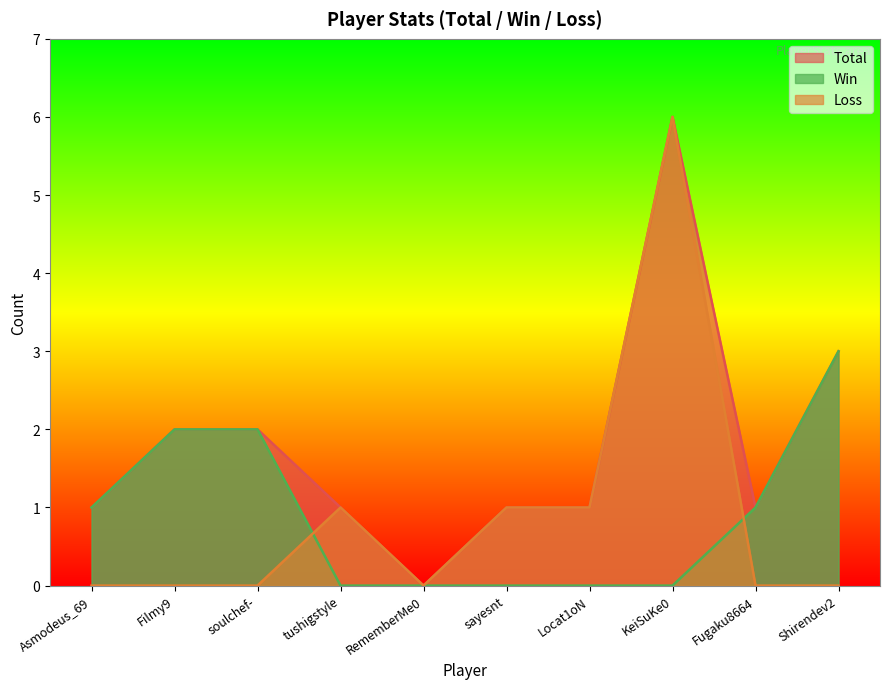

Does the chart display data point markers on the line(s)?

No